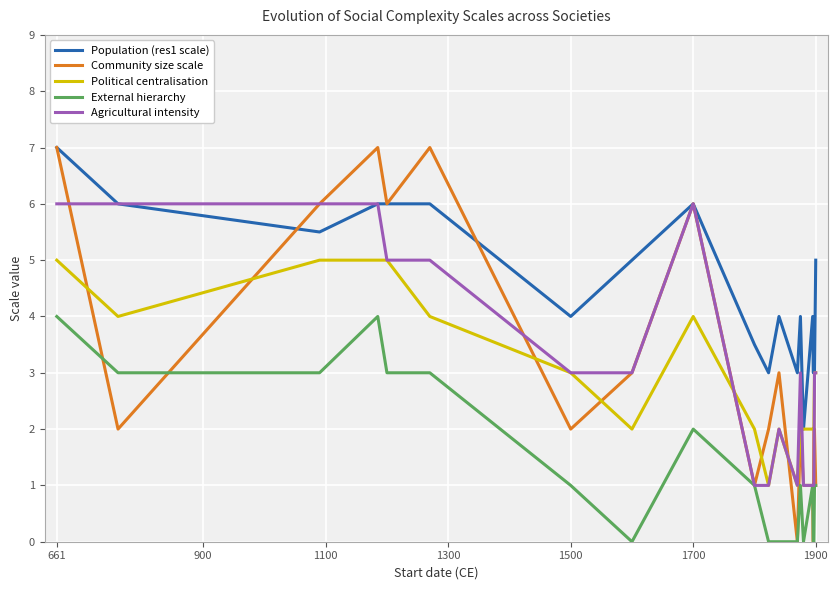

True or false: Political centralisation and External hierarchy cross at least once.

False